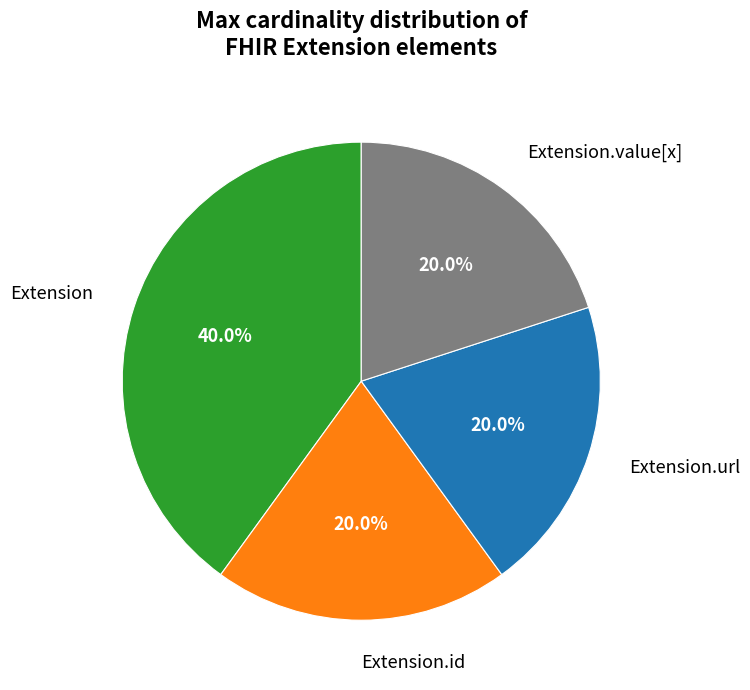

What portion of the pie excludes Extension.value[x]?

80.0%